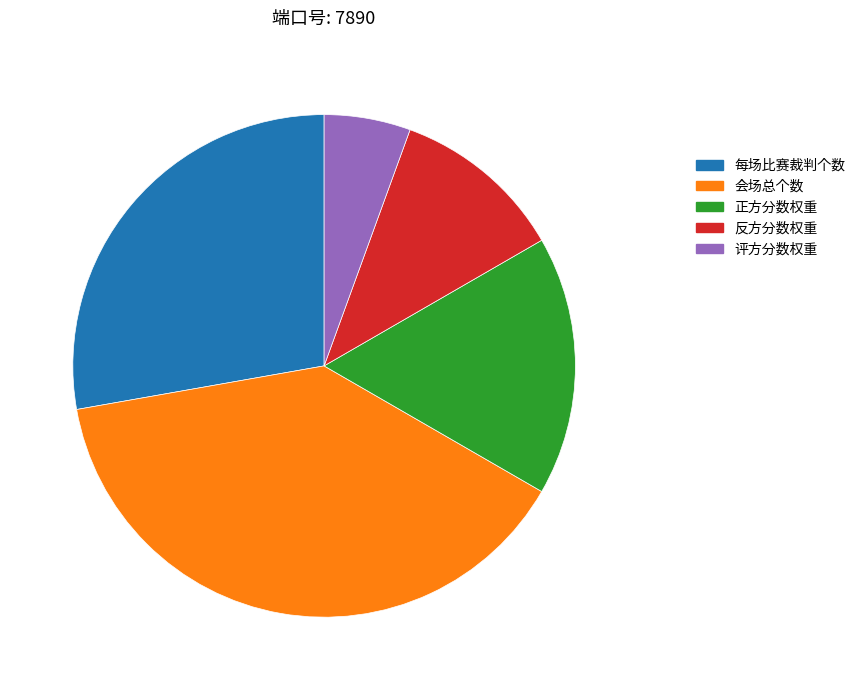

Which has a higher value, 正方分数权重 or 每场比赛裁判个数?

每场比赛裁判个数